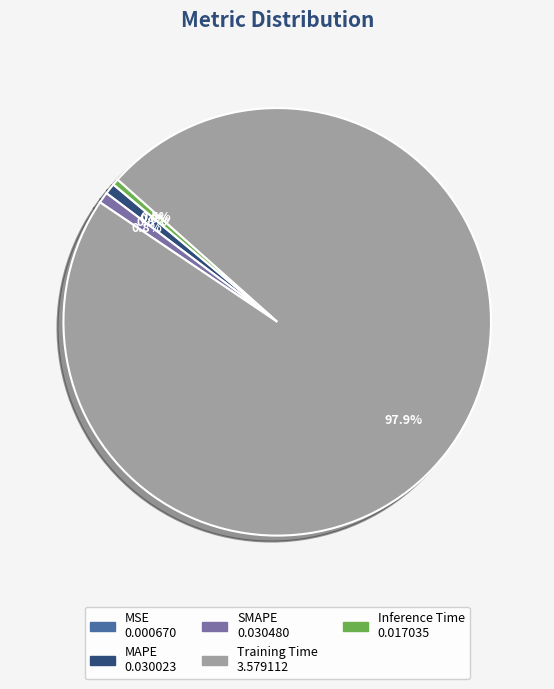

What portion of the pie excludes Inference Time?

99.5%